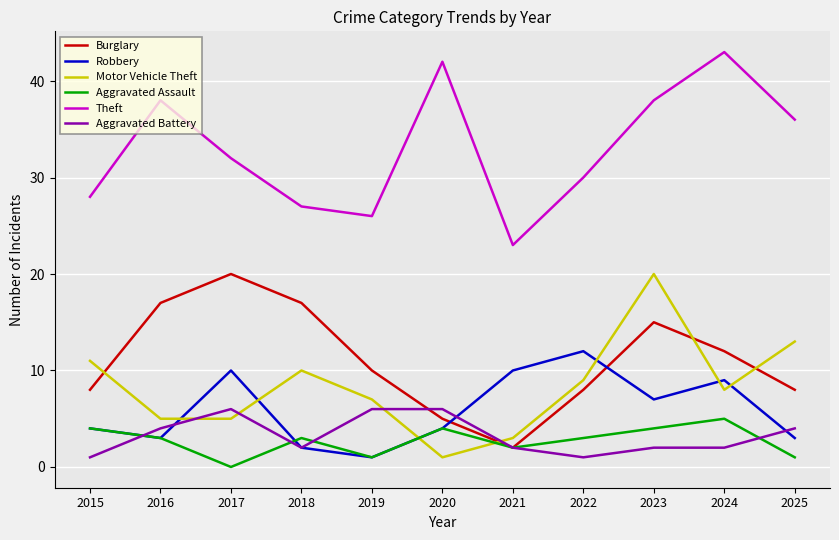

The Aggravated Assault series shows 1 at 2022. True or false?

False